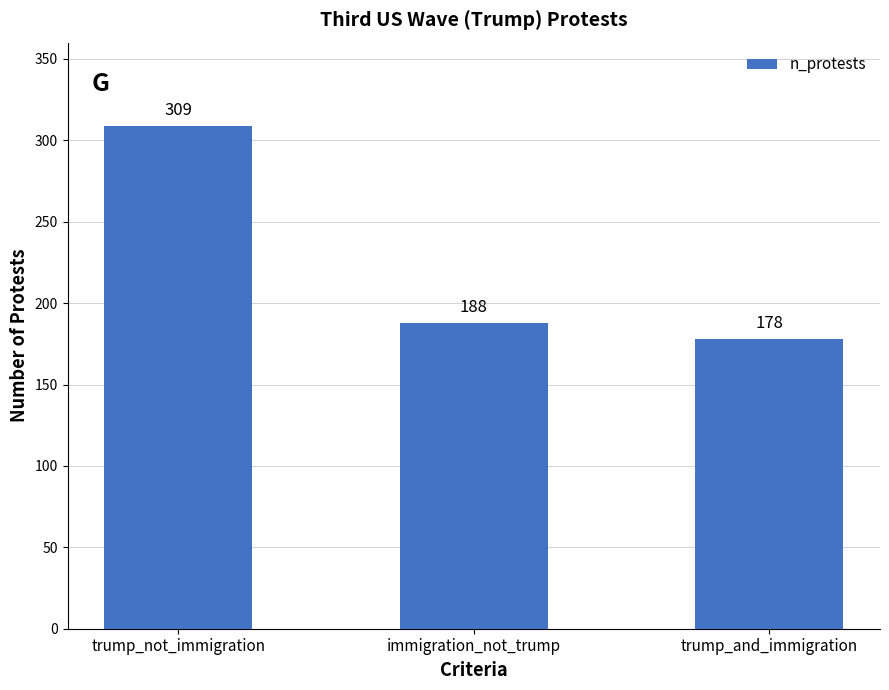

How many series are shown in this chart?

1